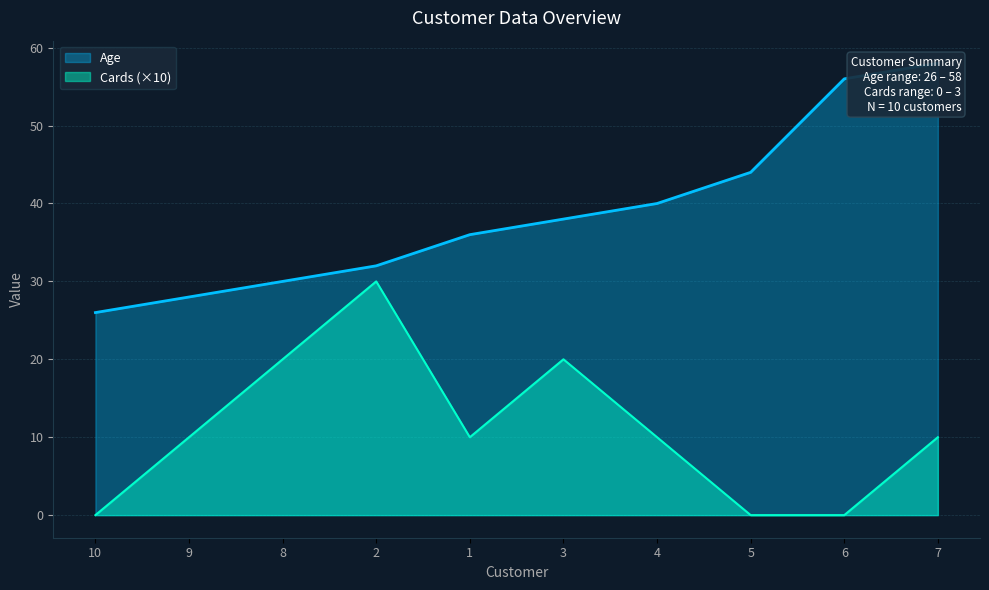

List the series in order of their overall mean, lowest first.

Cards, Age